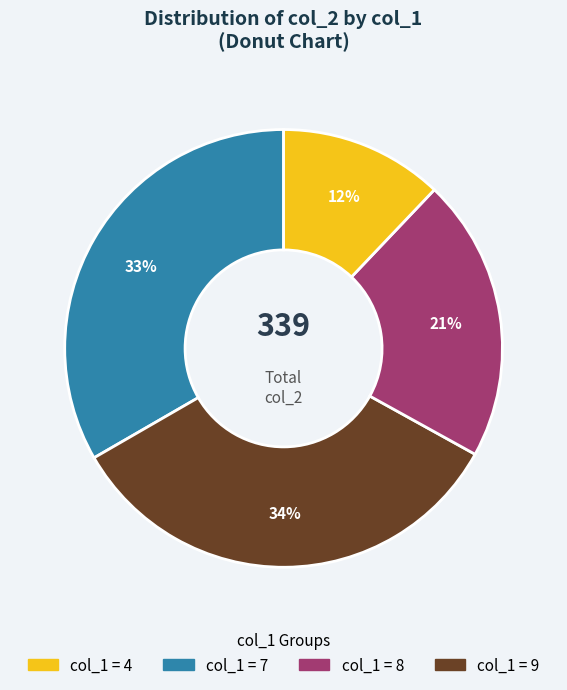

To the nearest percent, what is the average slice percentage?

25%